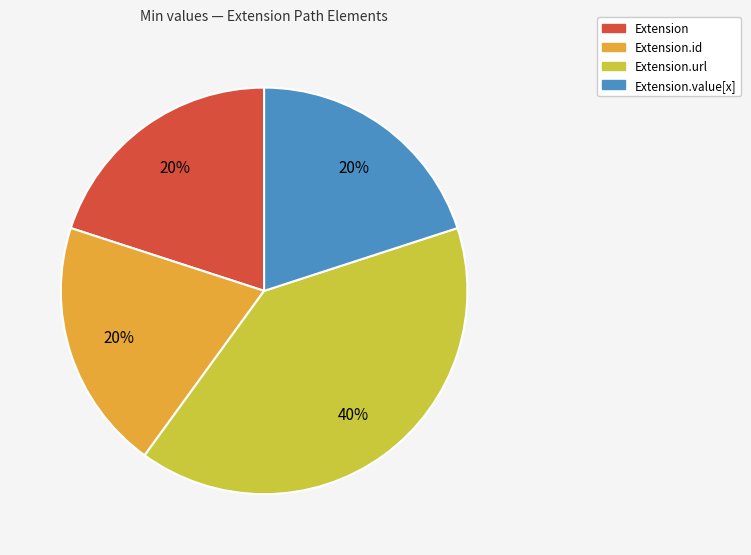

Is there any slice that represents more than half of the pie?

No